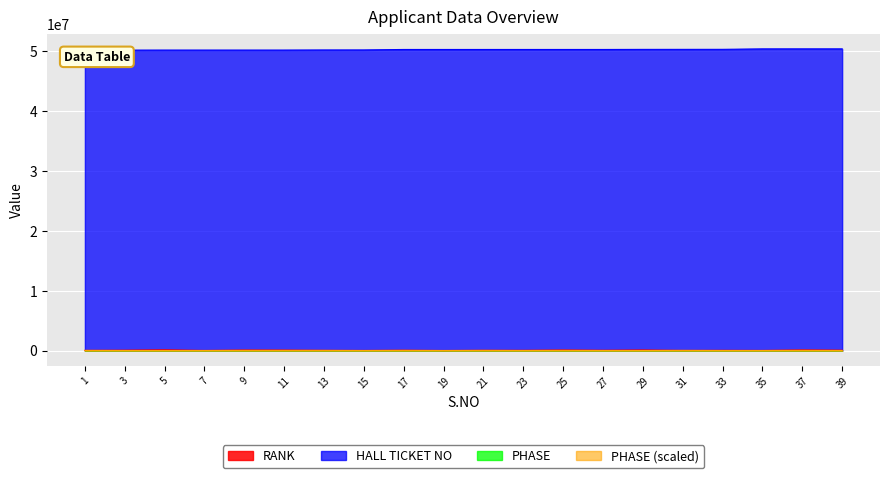

How many categories are shown in the chart?

20